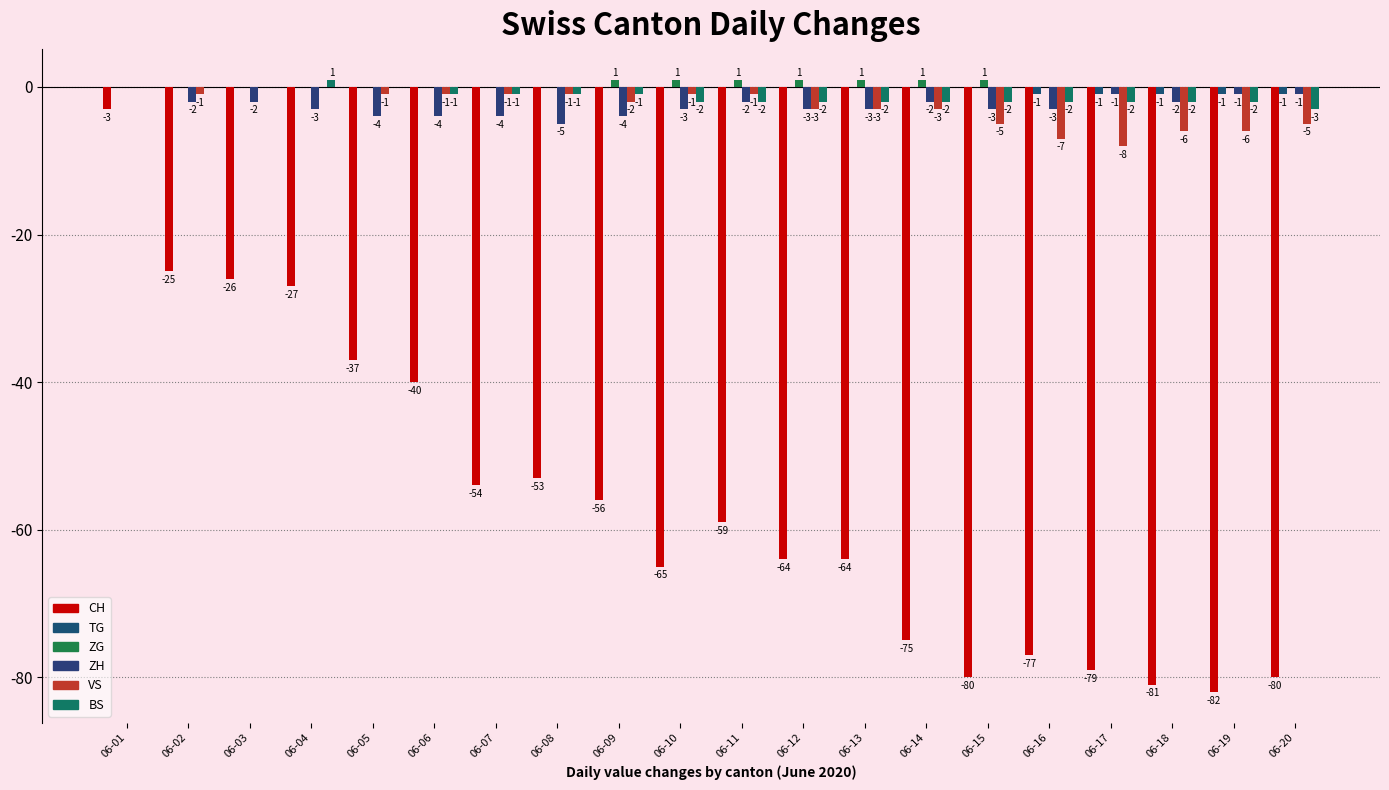

How many categories are shown in the chart?

20